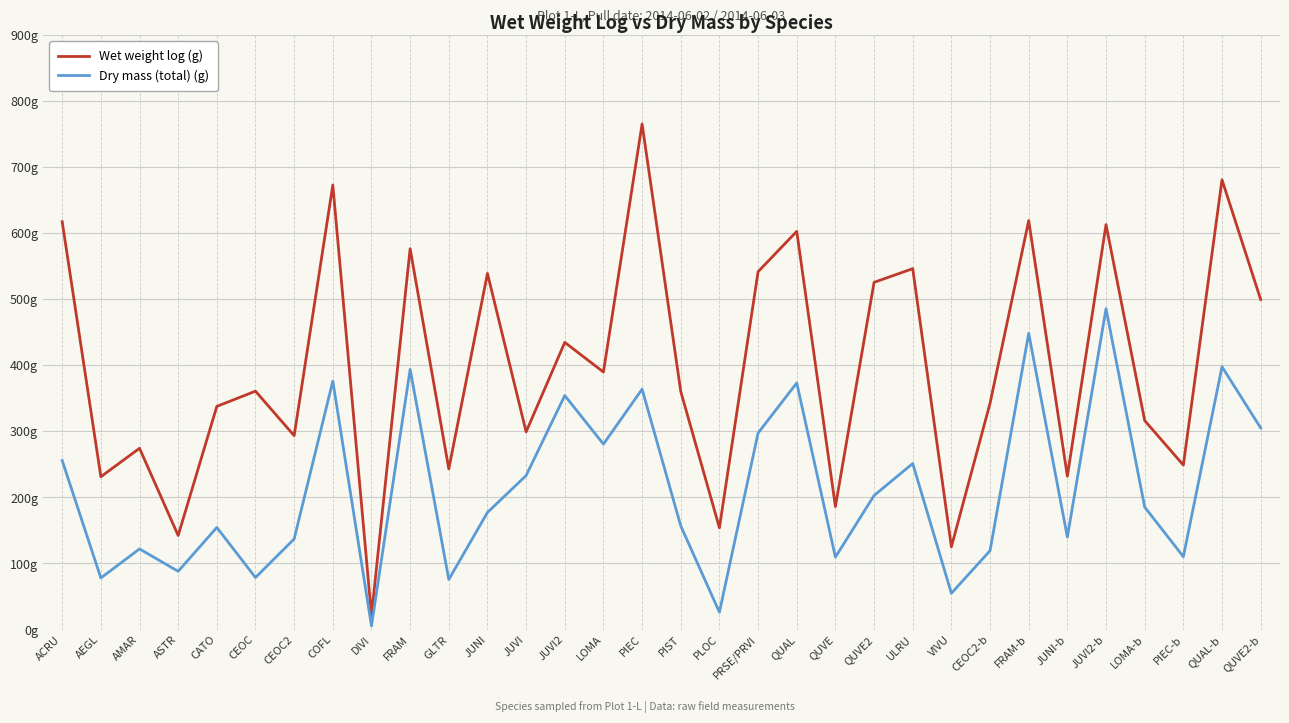

What is the value of the Wet weight log (g) point at the 7th from the left?

293.4